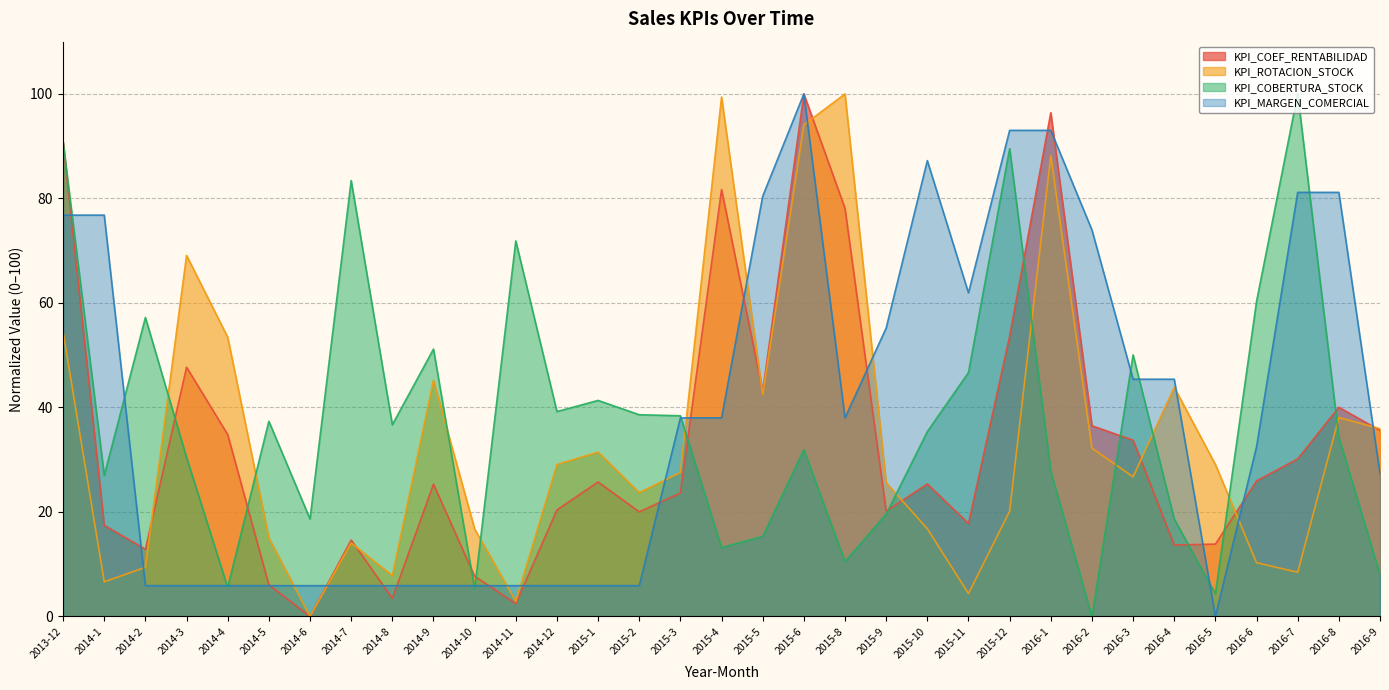

List the labels in order of KPI_MARGEN_COMERCIAL value, smallest first.

2016-5, 2014-2, 2014-3, 2014-4, 2014-5, 2014-6, 2014-7, 2014-8, 2014-9, 2014-10, 2014-11, 2014-12, 2015-1, 2015-2, 2016-9, 2016-6, 2015-3, 2015-4, 2015-8, 2016-3, 2016-4, 2015-9, 2015-11, 2016-2, 2013-12, 2014-1, 2015-5, 2016-7, 2016-8, 2015-10, 2015-12, 2016-1, 2015-6